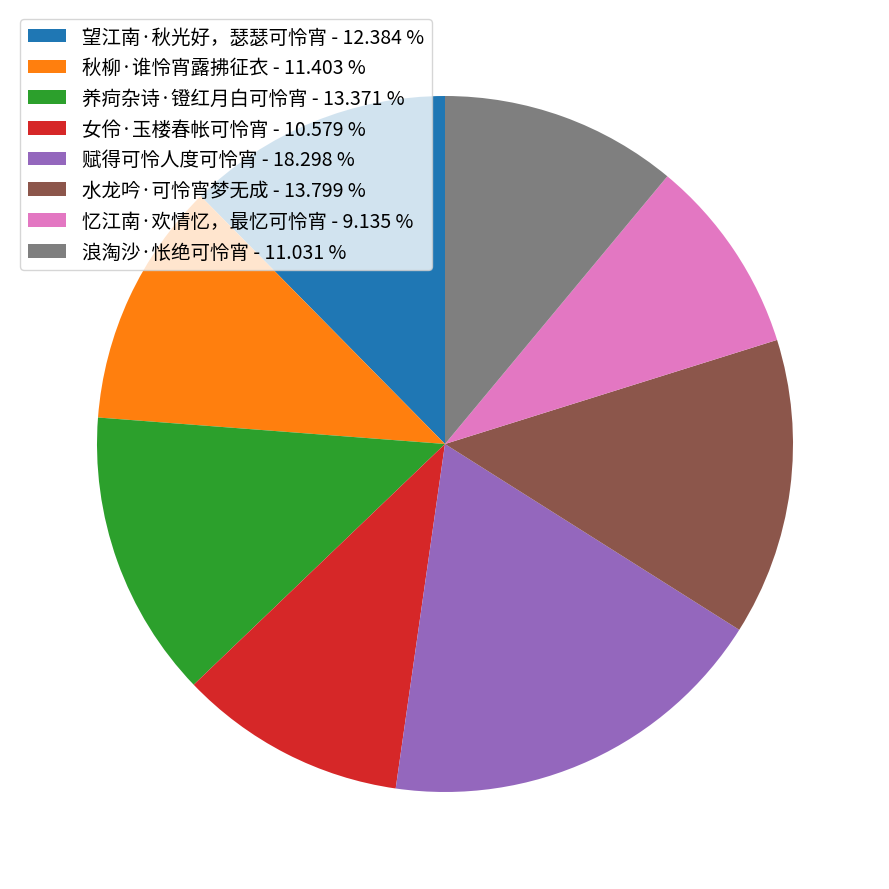

True or false: 望江南·秋光好，瑟瑟可怜宵 accounts for 6% of the total.

False